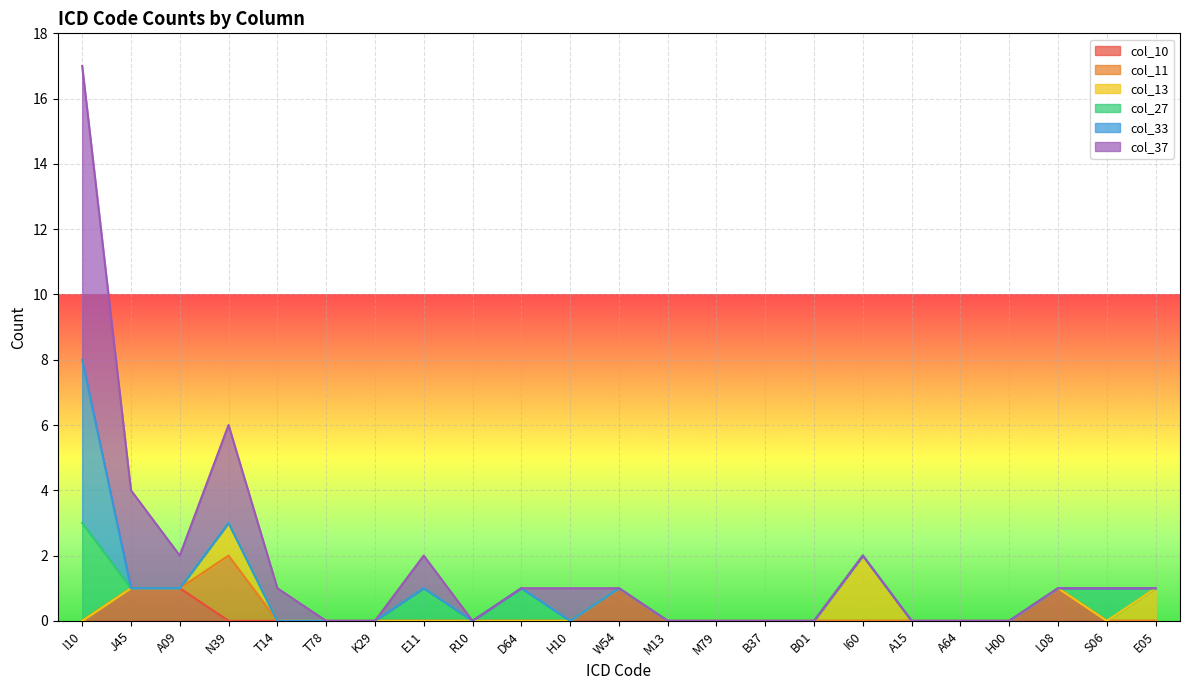

At which category is the sum across all series the highest?

I10